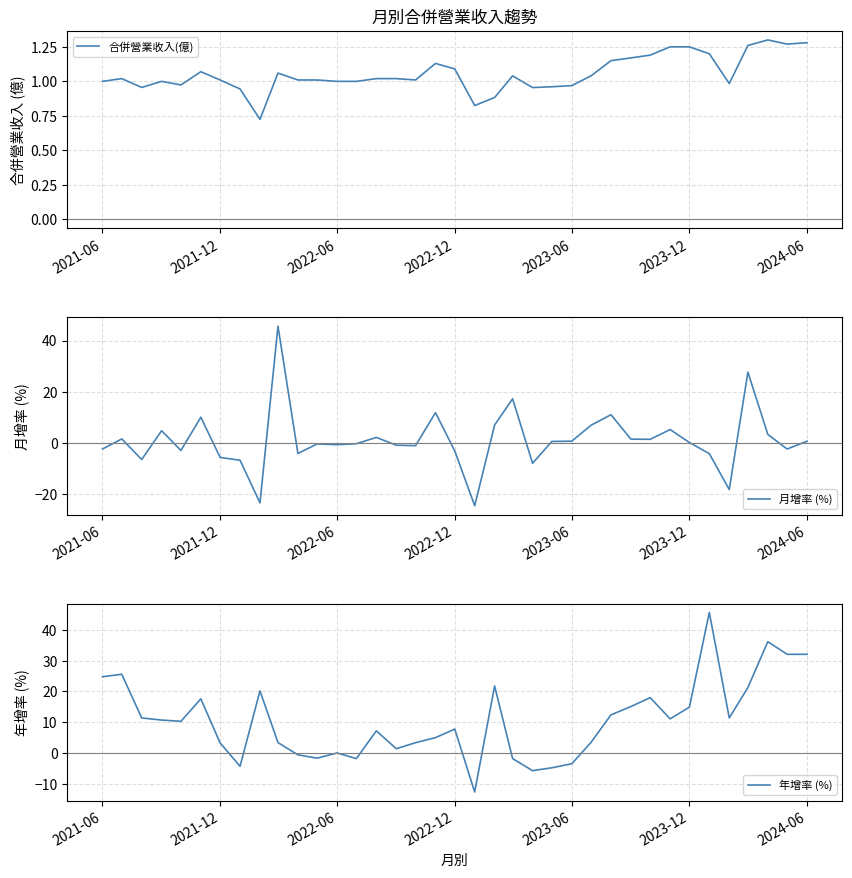

What is the minimum value for 月增率 (%)?

-24.4